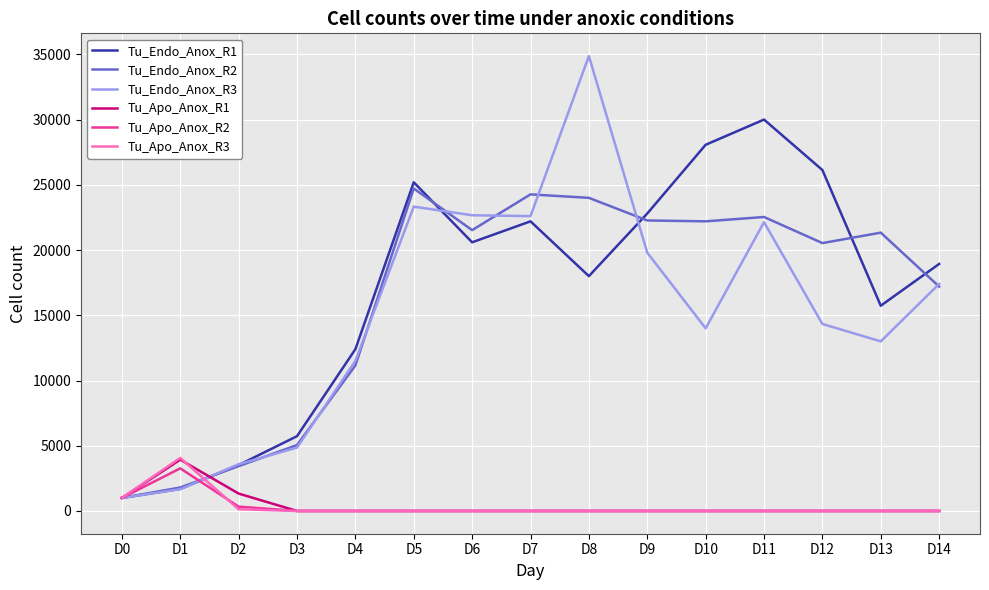

What is the total value across all series at D13?

50066.7